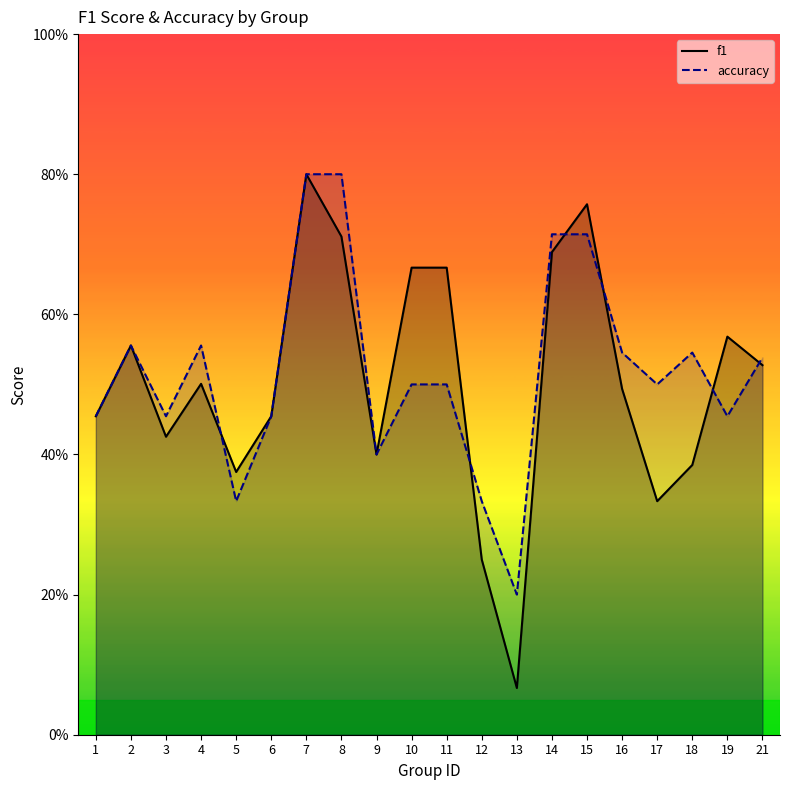

In f1, how many points are higher than both neighbors (excluding endpoints)?

5